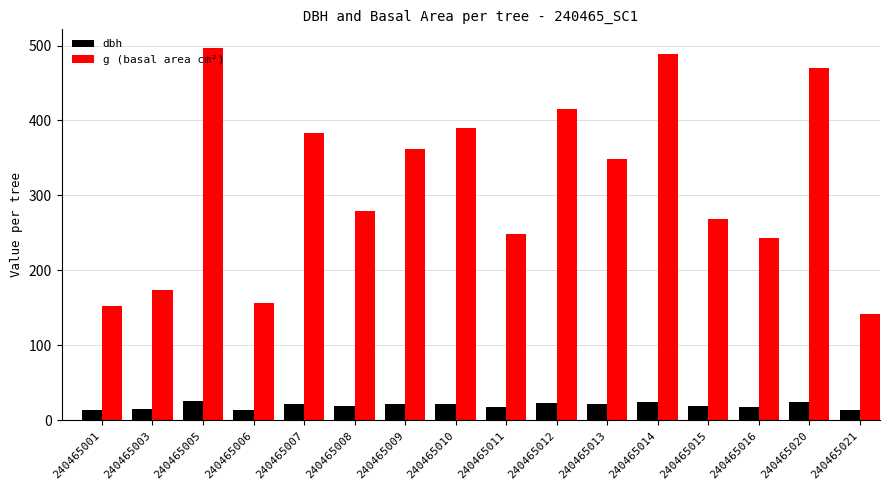

What is the greatest value displayed?

496.8